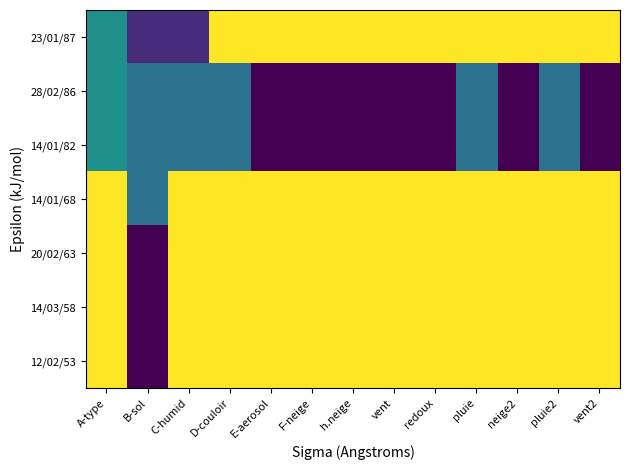

At which category does the chart reach its minimum across all series?

E-aerosol